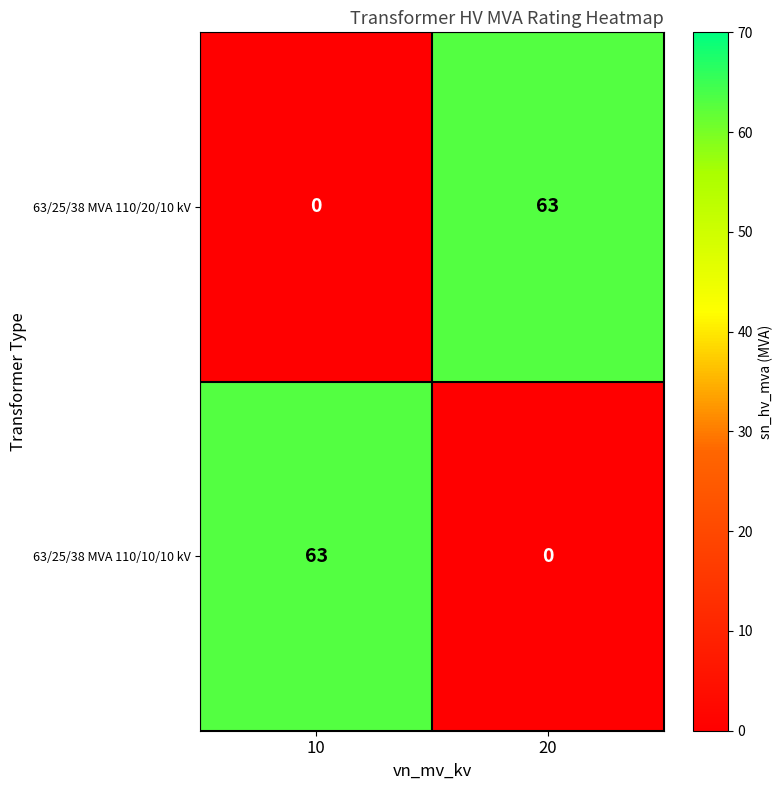

The 63/25/38 MVA 110/20/10 kV series shows 24 at 20. True or false?

False